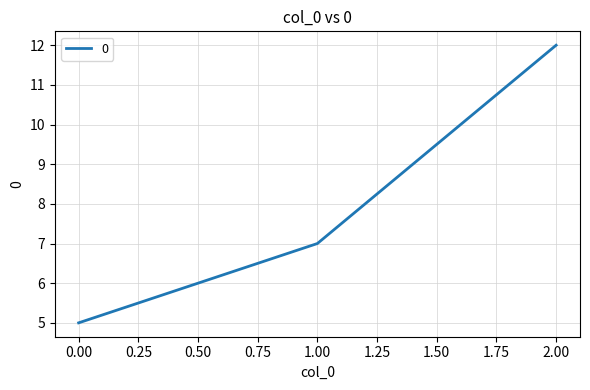

How many lines are shown in the chart?

1